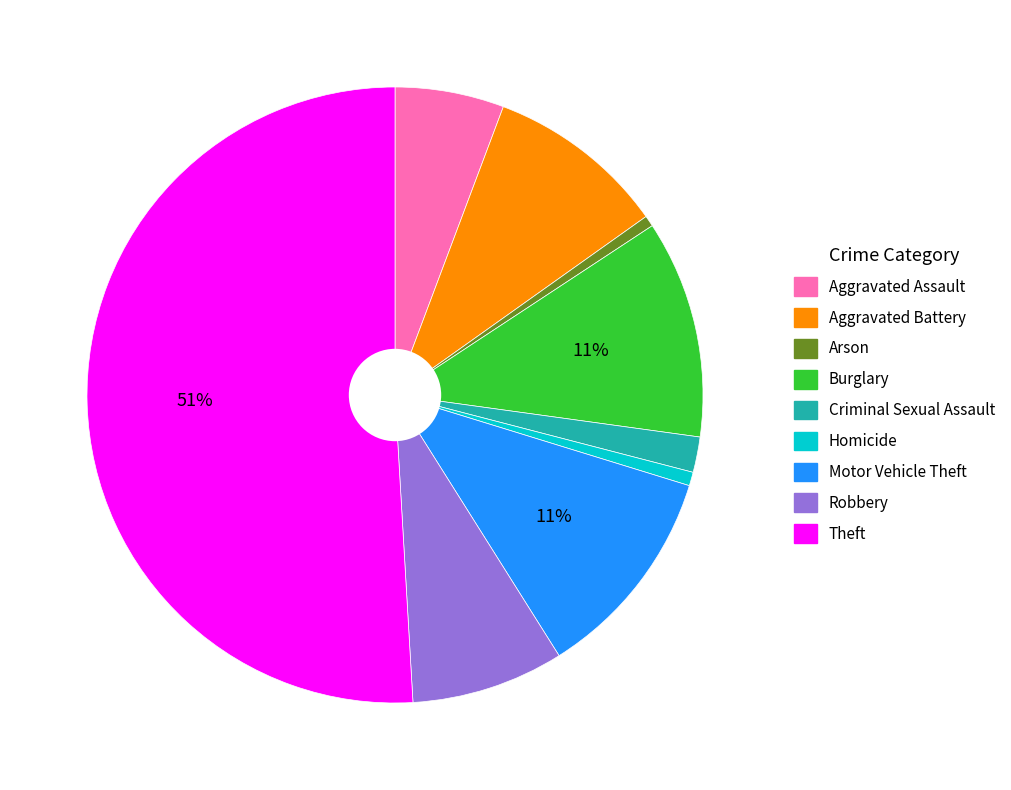

What is the majority slice?

Theft